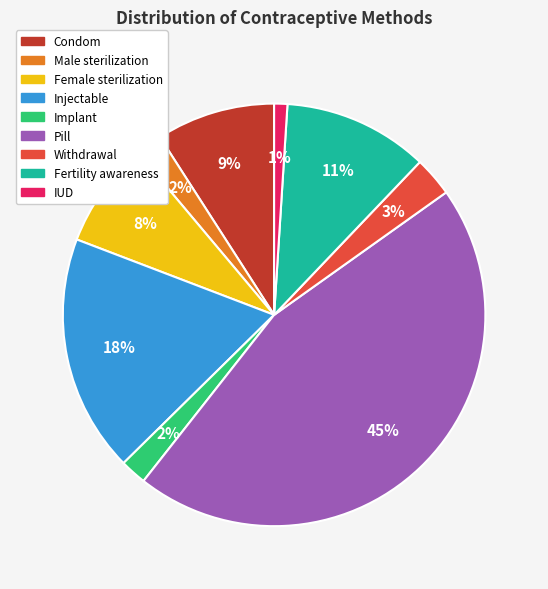

To the nearest percent, what is the average slice percentage?

11%